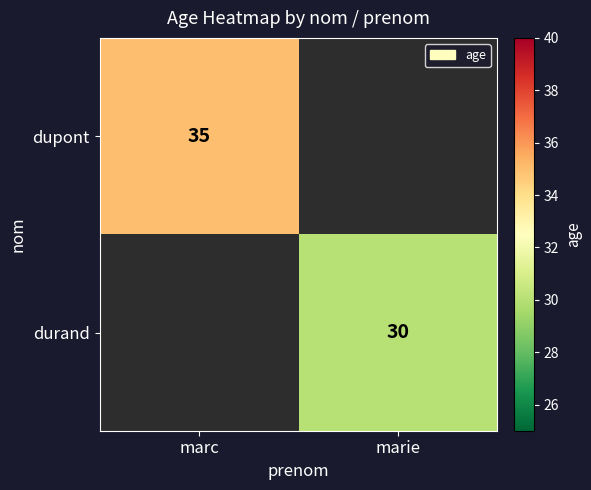

True or false: durand has a value of 18 at marie.

False